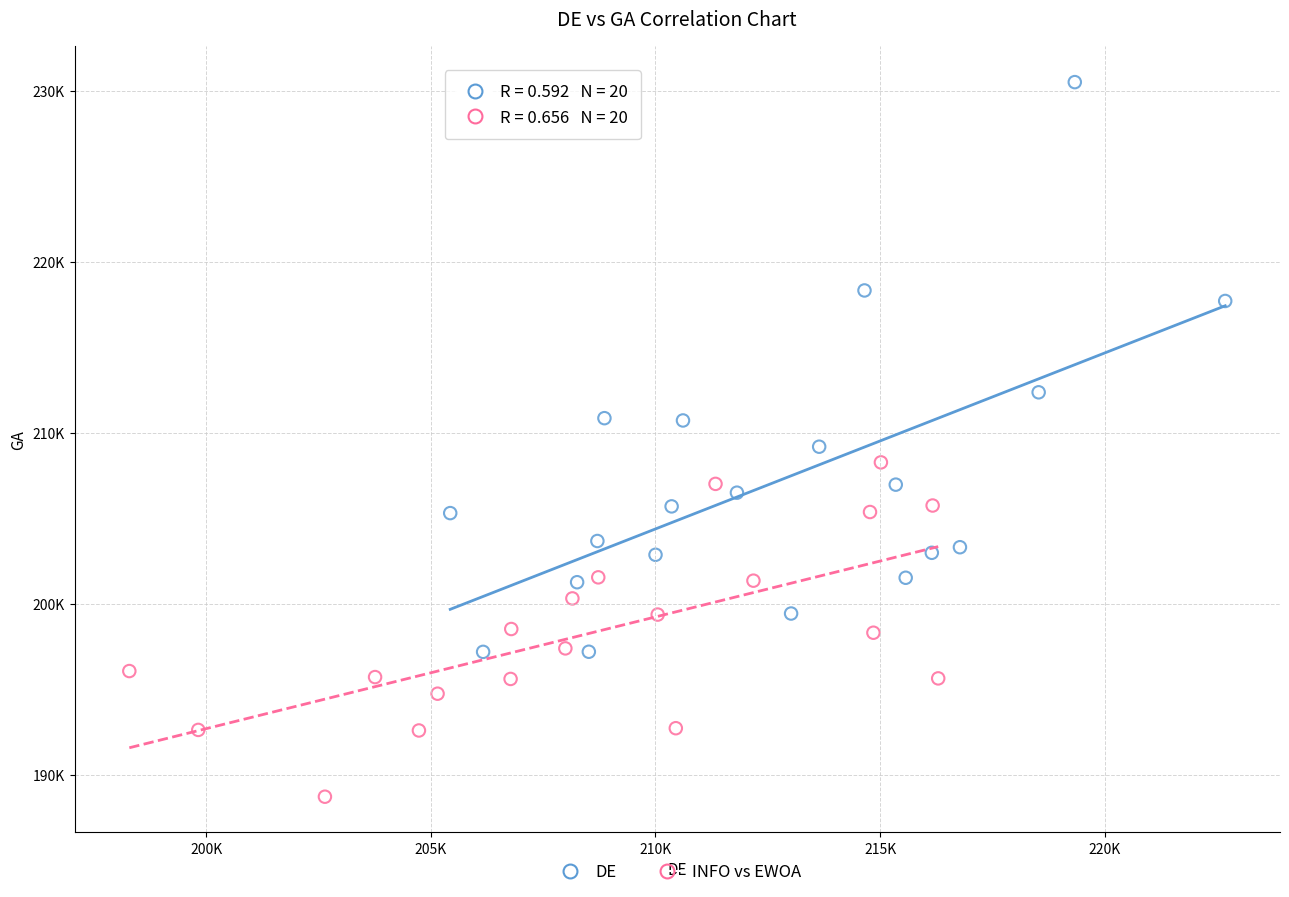

What are all the series names shown in the legend?

DE, INFO vs EWOA